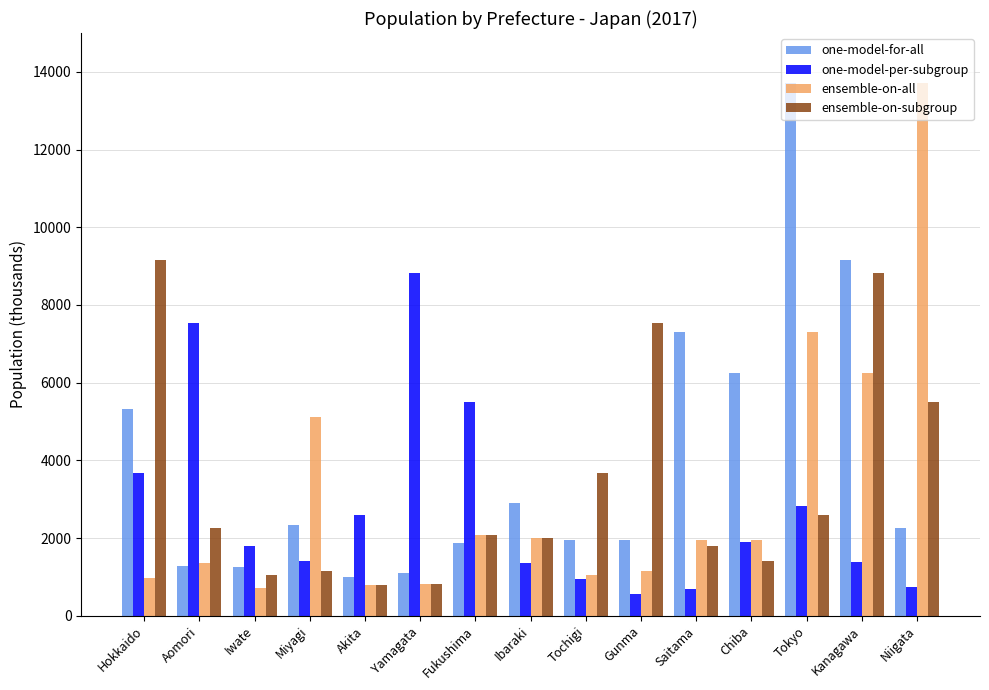

Is it true that ensemble-on-subgroup equals 8823 at Kanagawa?

True